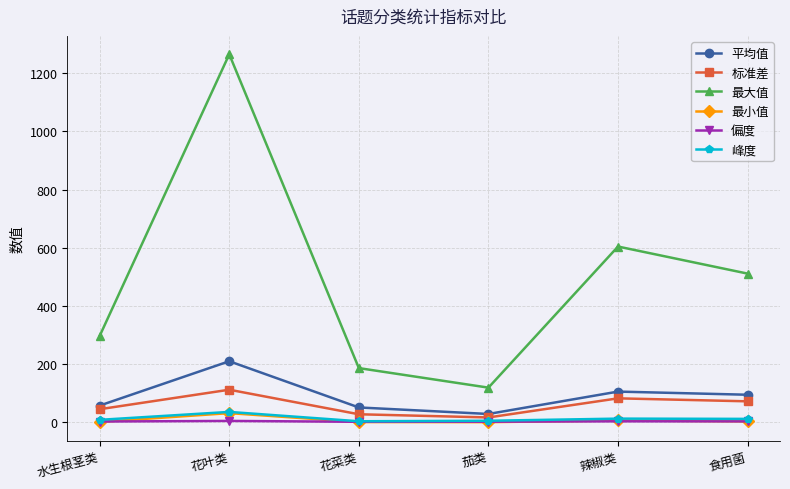

True or false: 标准差 and 最大值 cross at least once.

False